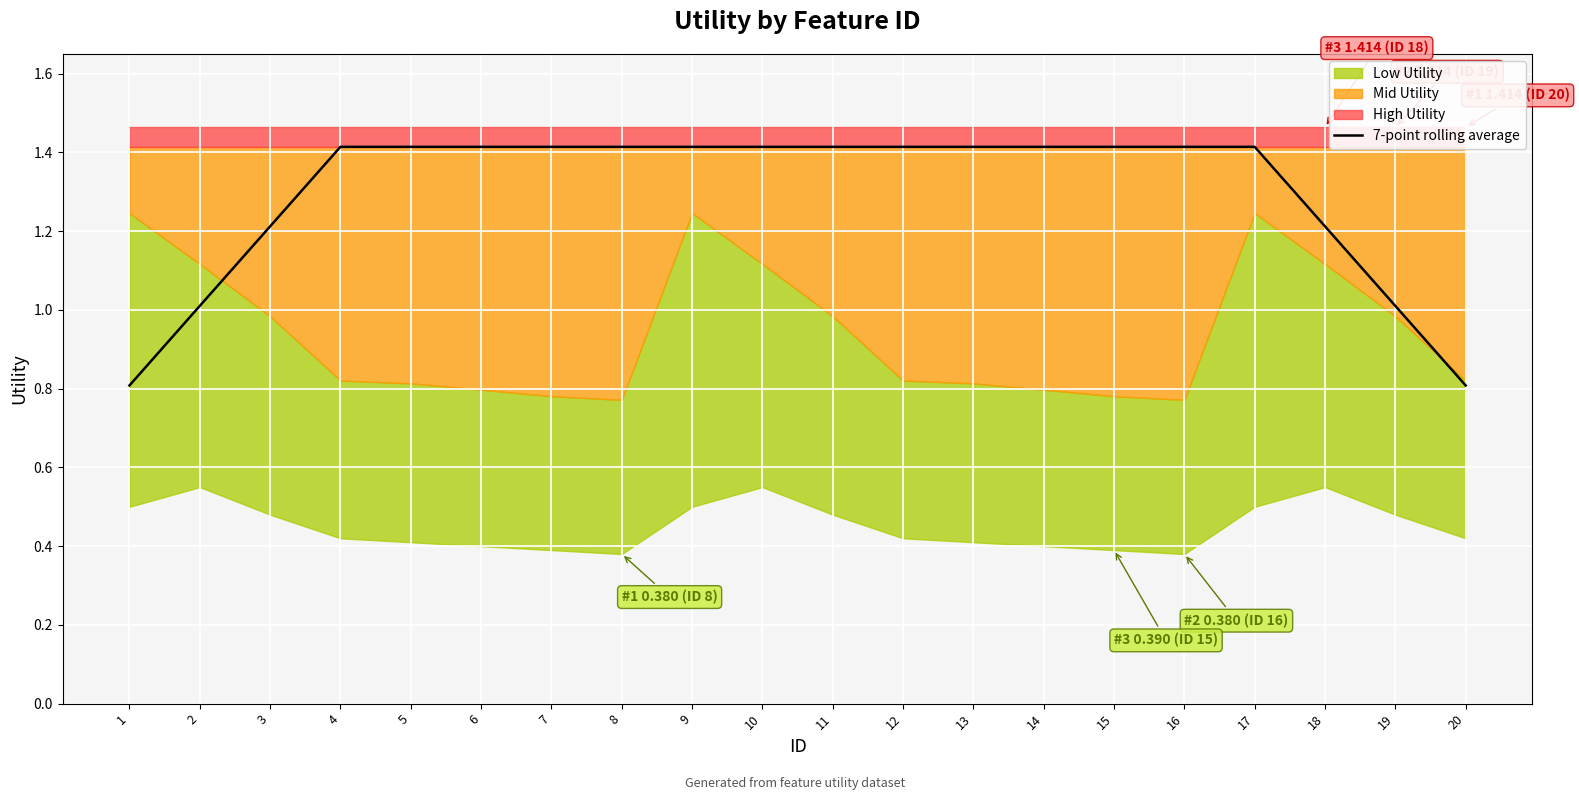

Where does the data first go above 1?

2